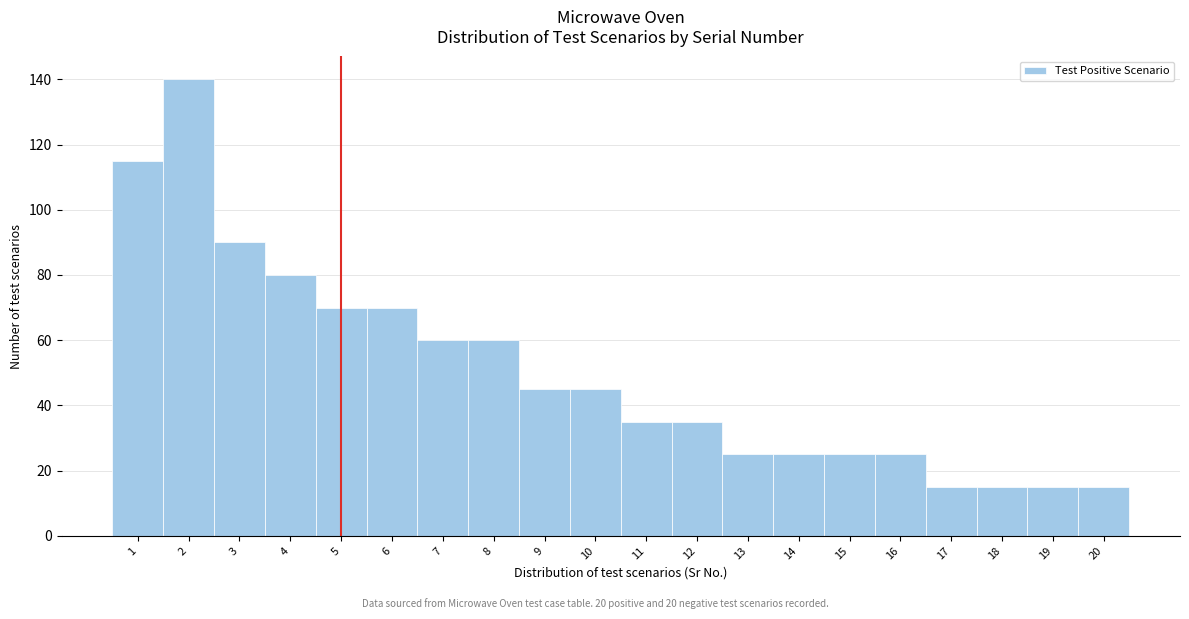

Which range on the x-axis has the tallest bar?

1.5 to 2.5